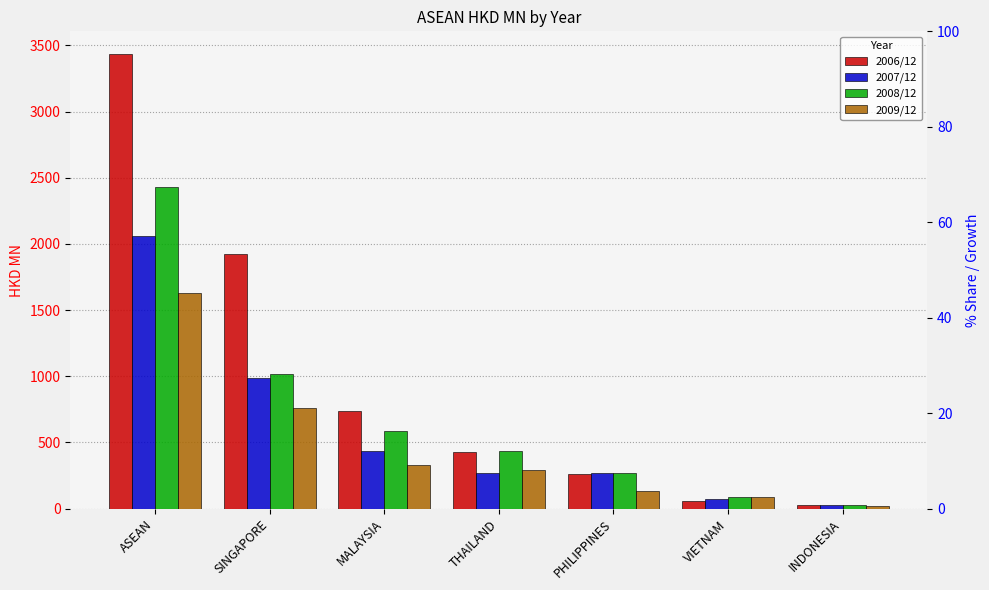

Which series has the largest range (max minus min)?

2006/12